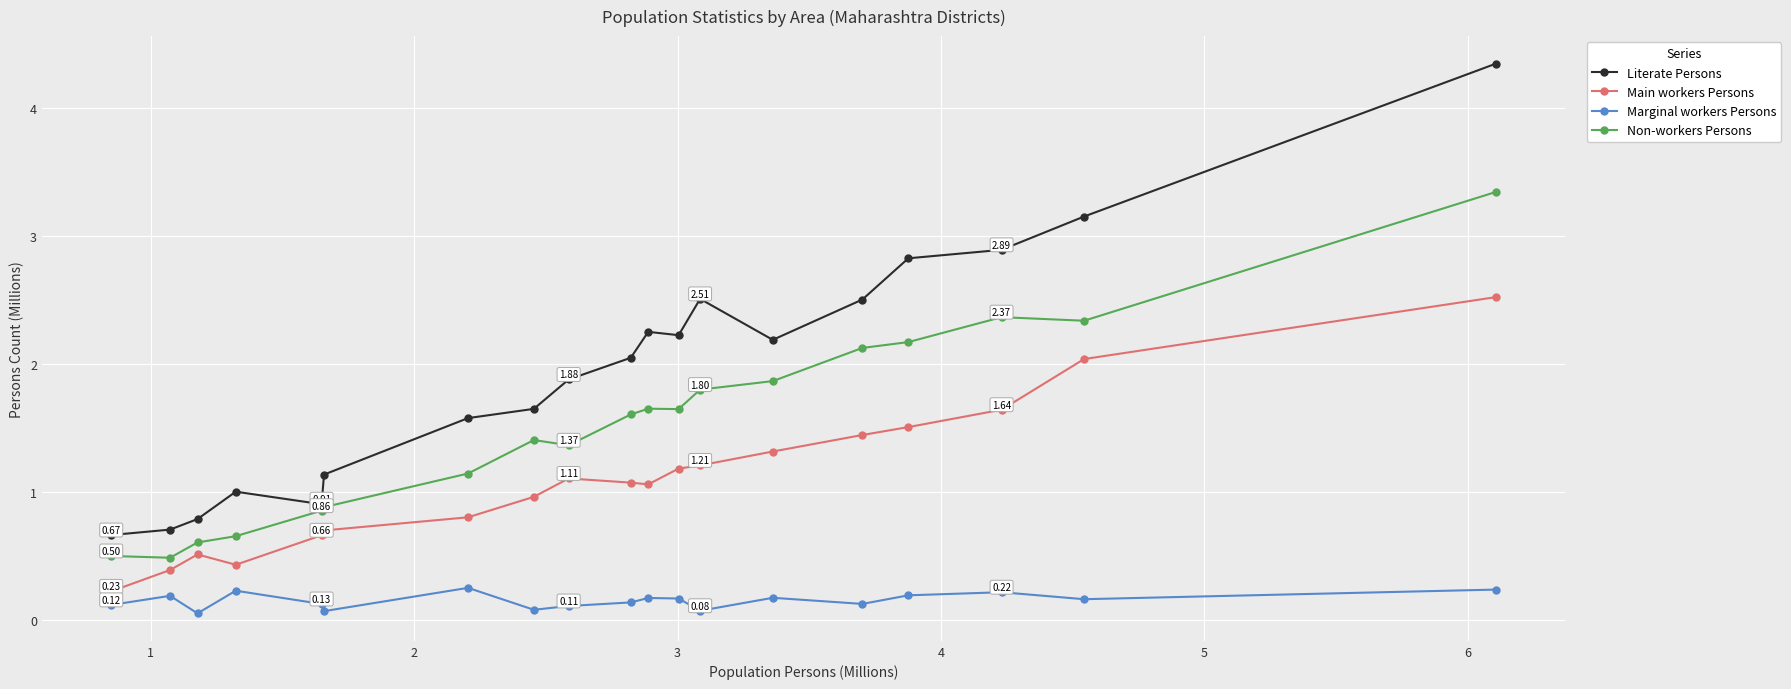

What is the average value of the Non-workers Persons series?

1.5